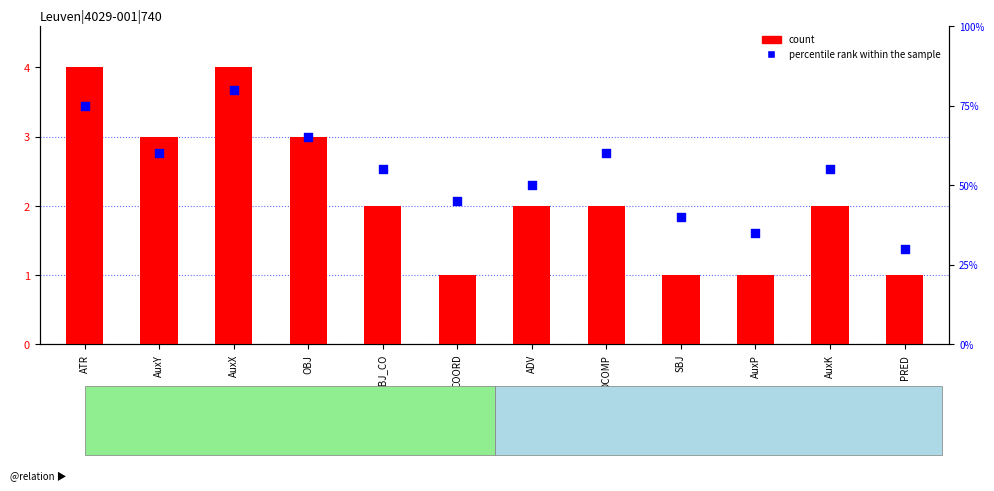

Which series contains the highest Y value?

percentile rank within the sample